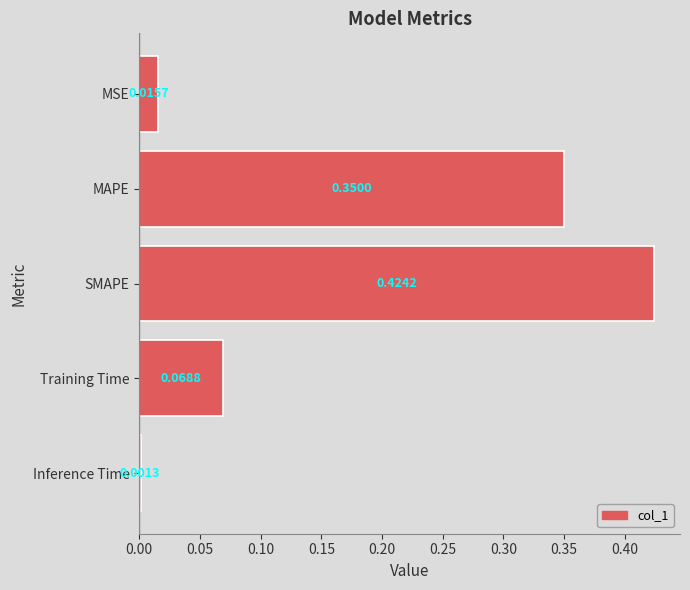

Where is the data nearest to the value 0?

Inference Time